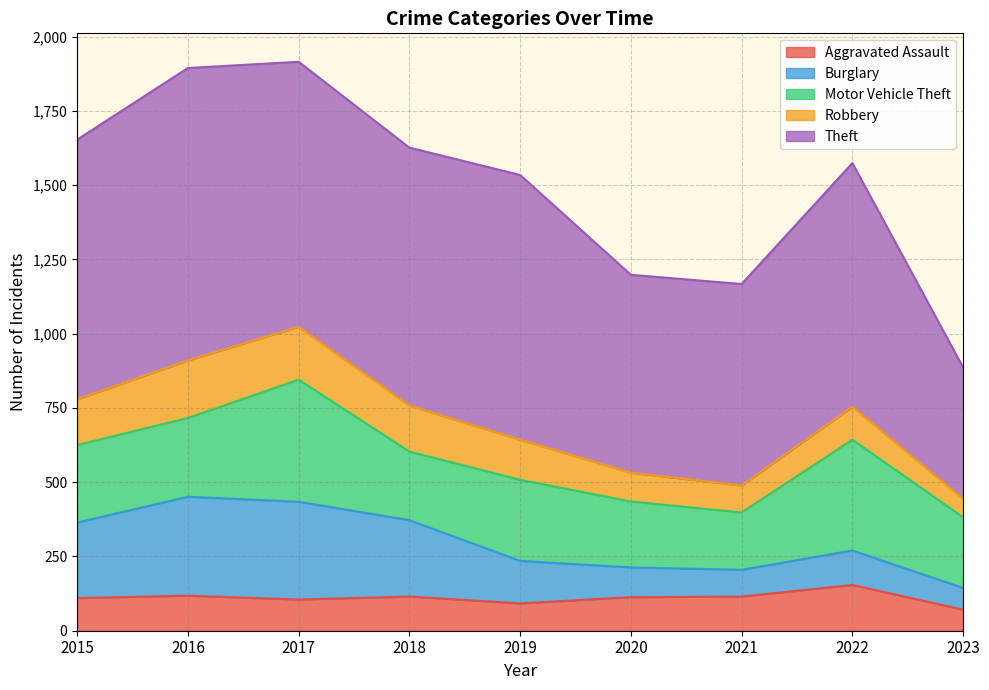

What is the spread (max minus min) of values at 2022?

709